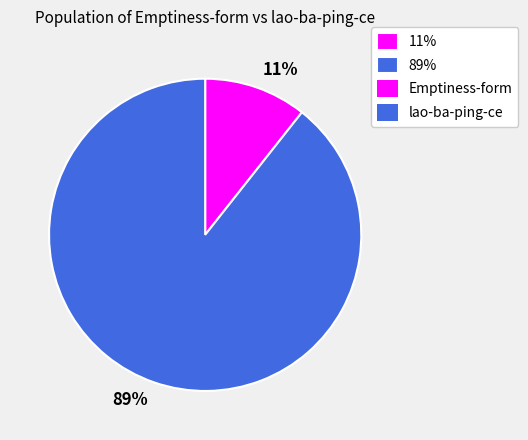

Does any single category account for the majority?

Yes